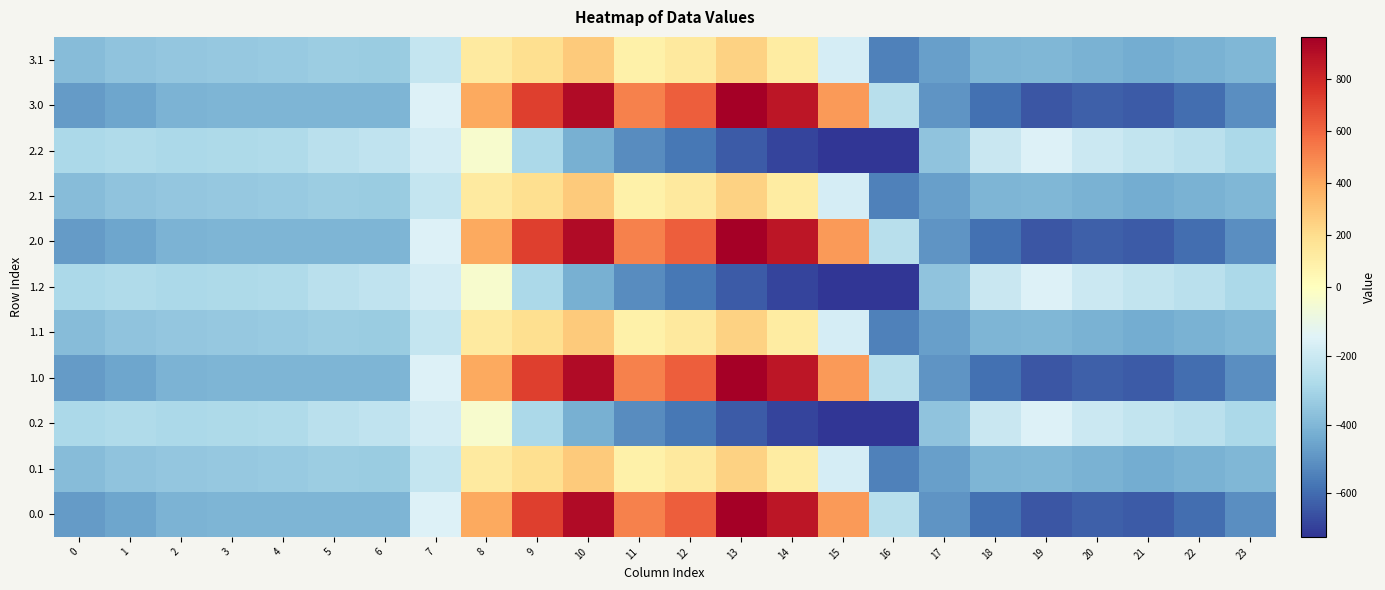

Which has a higher value, 23 or 19?

23